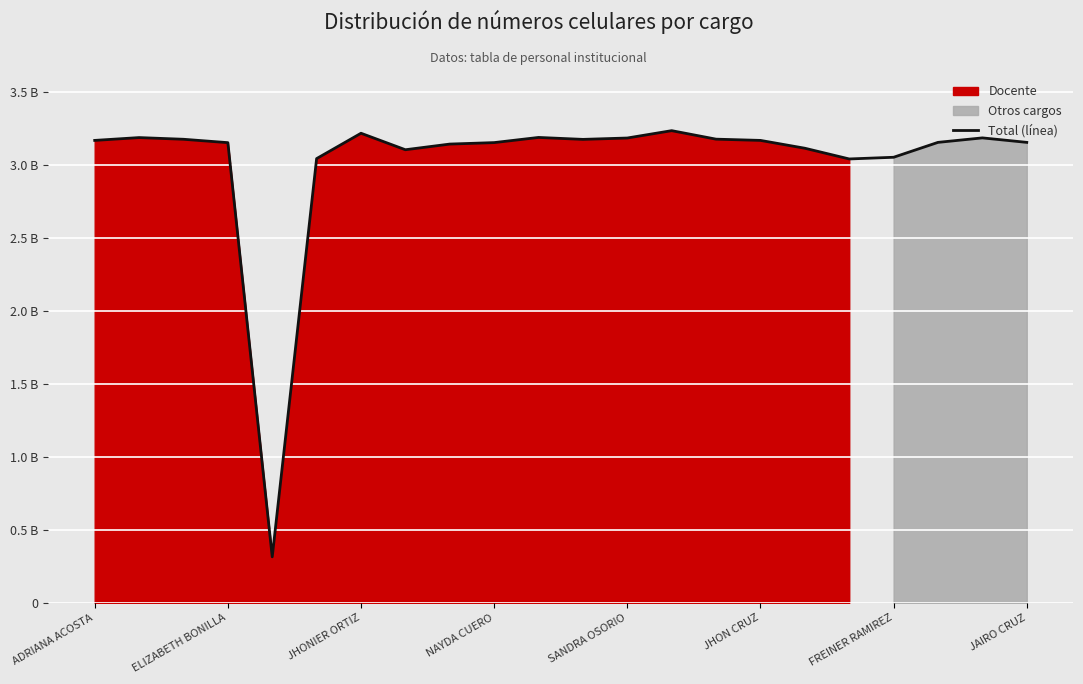

What is the sum of the values at 18 and 17?

6.1